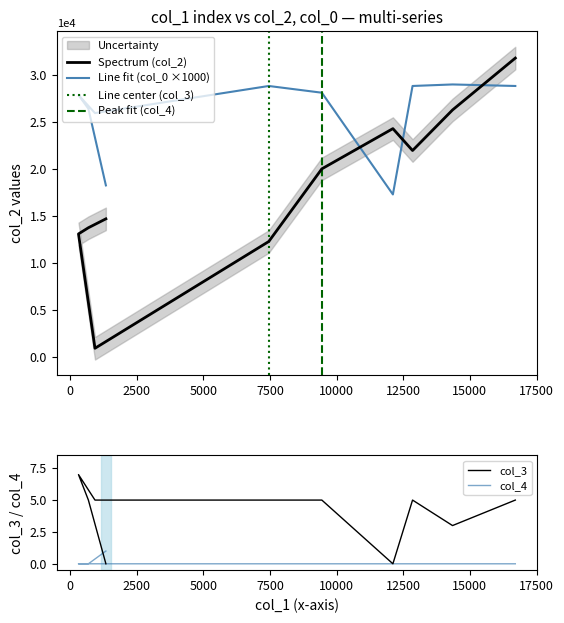

The value of col_0 at 9448 is 36886.4. True or false?

False